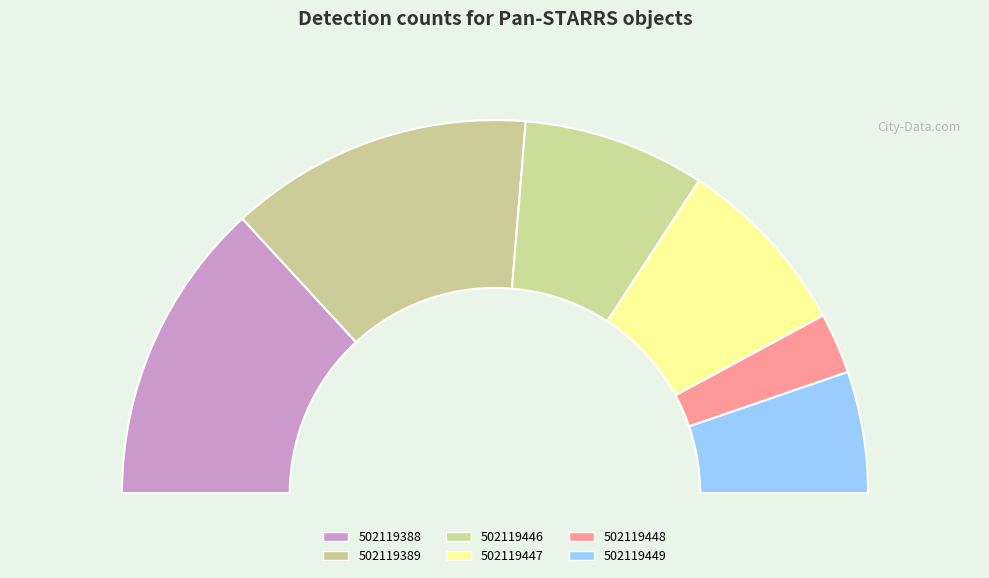

Combined, what portion of the pie is 502119447 and 502119449?

26.3%